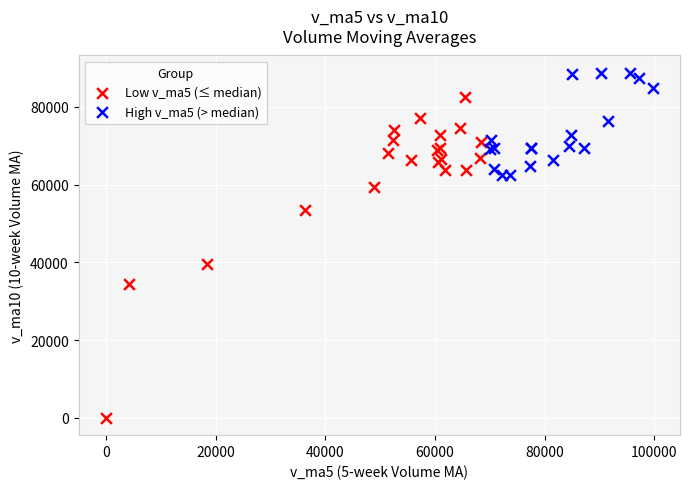

Which series reaches the minimum Y coordinate?

Low v_ma5 (≤ median)